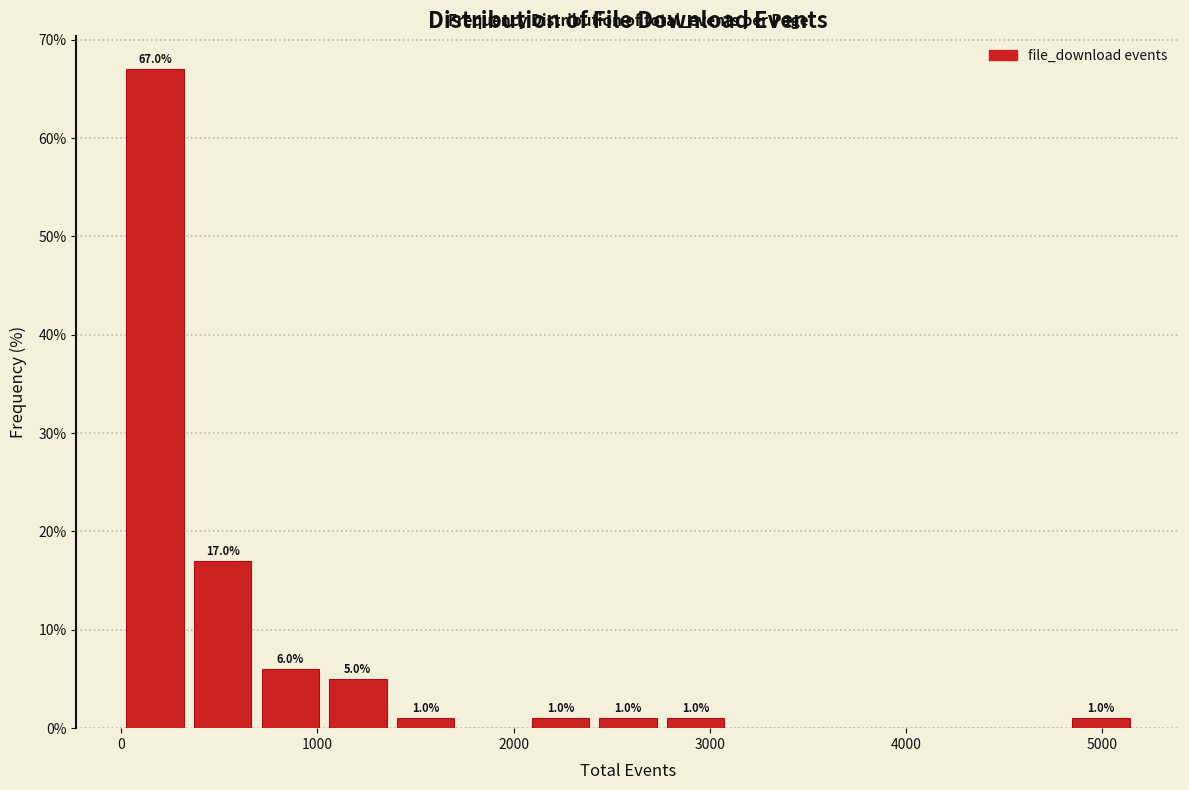

Around what value on the x-axis is the tallest bar? Give the approximate position of its centre, as read against the axis.

200